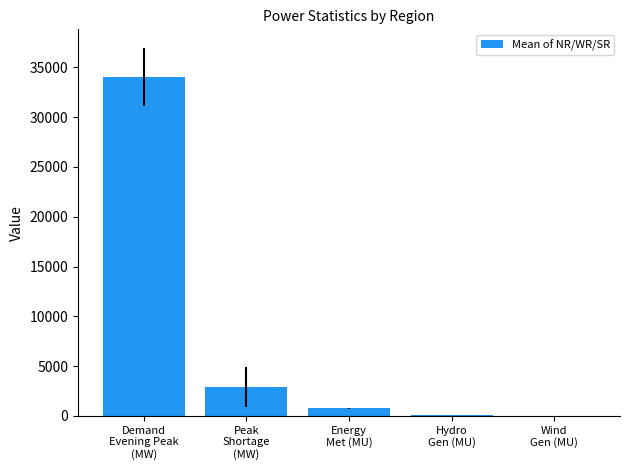

What is the change in value from Demand
Evening Peak
(MW) to Energy
Met (MU)?

-33267.7